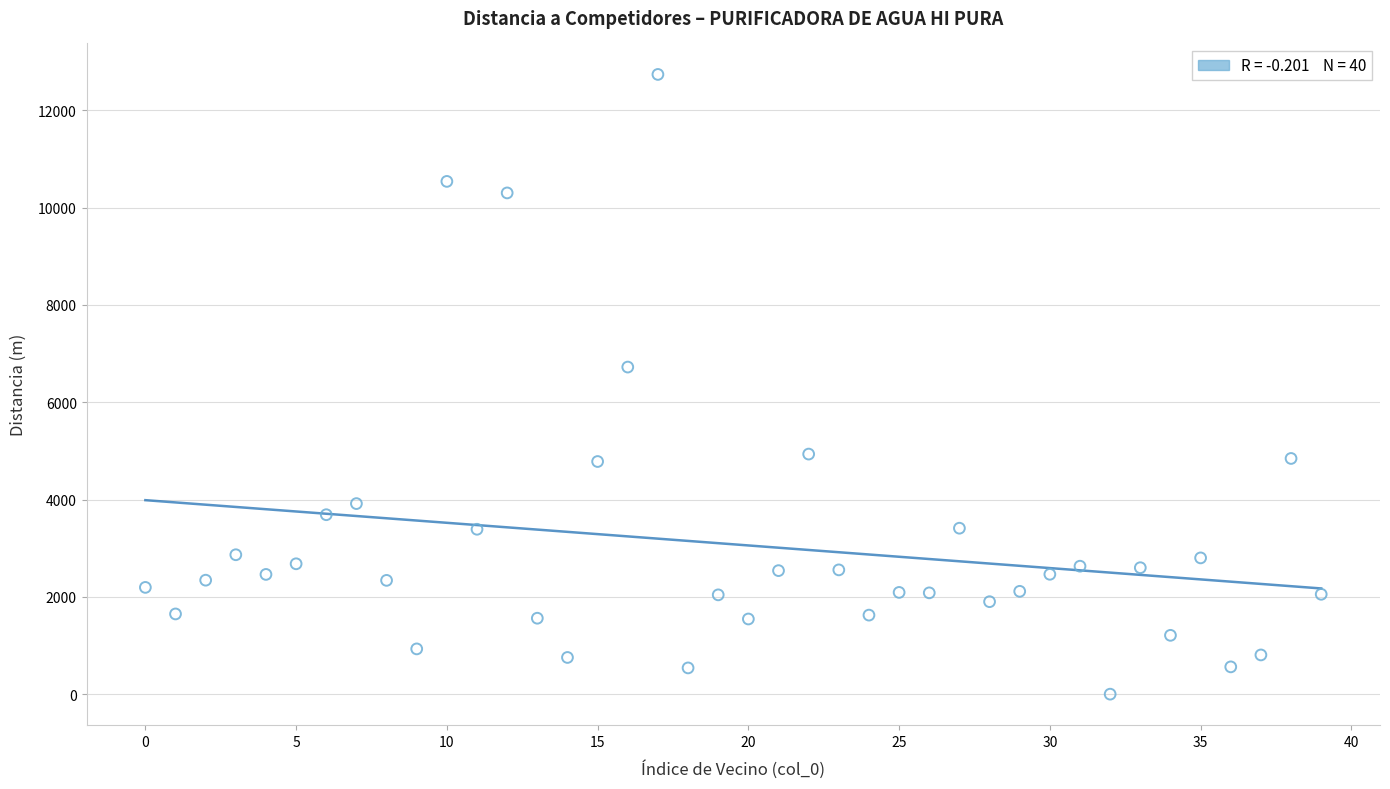

What Y value in the scatter plot is closest to 6368?

6722.7